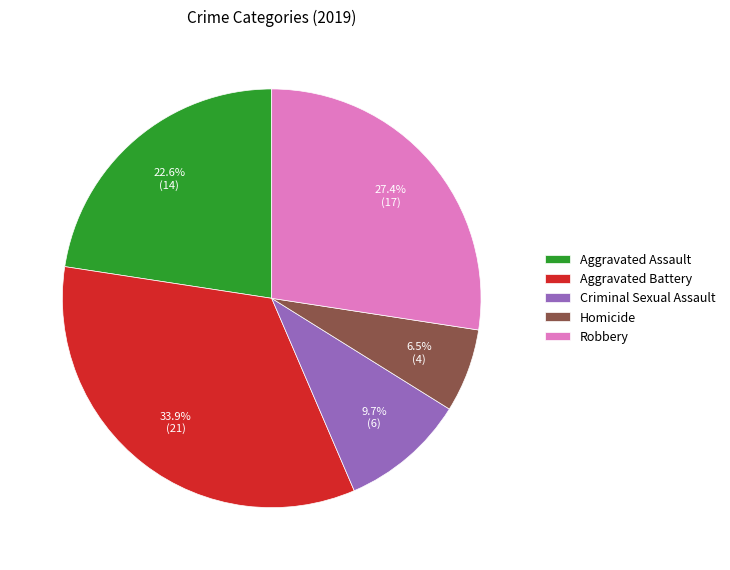

Approximately how many times larger is the value at Aggravated Assault compared to Homicide?

3.5